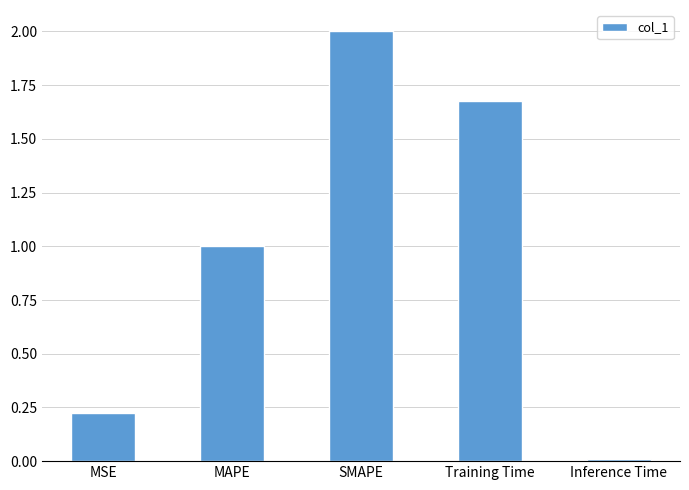

Where is the data nearest to the value 1?

MAPE